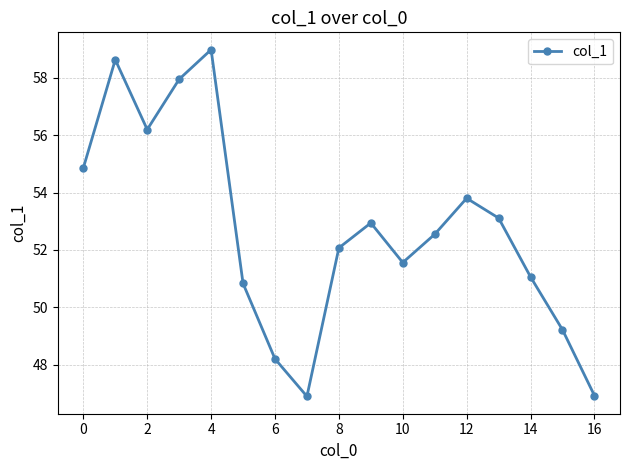

How many points are lower than both their immediate neighbors (excluding endpoints)?

3